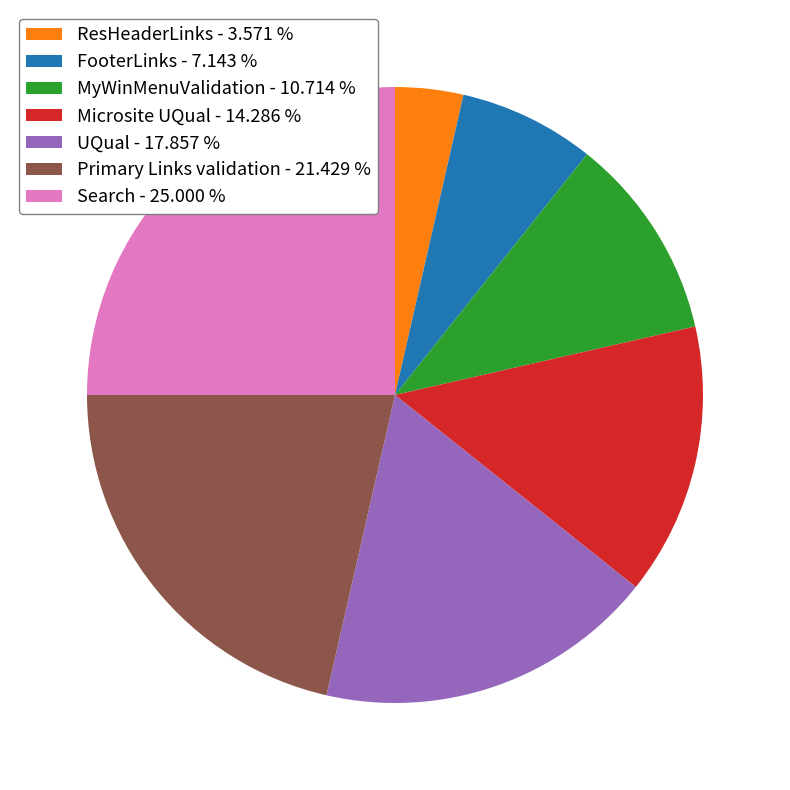

Does MyWinMenuValidation account for over 50% of the chart?

No